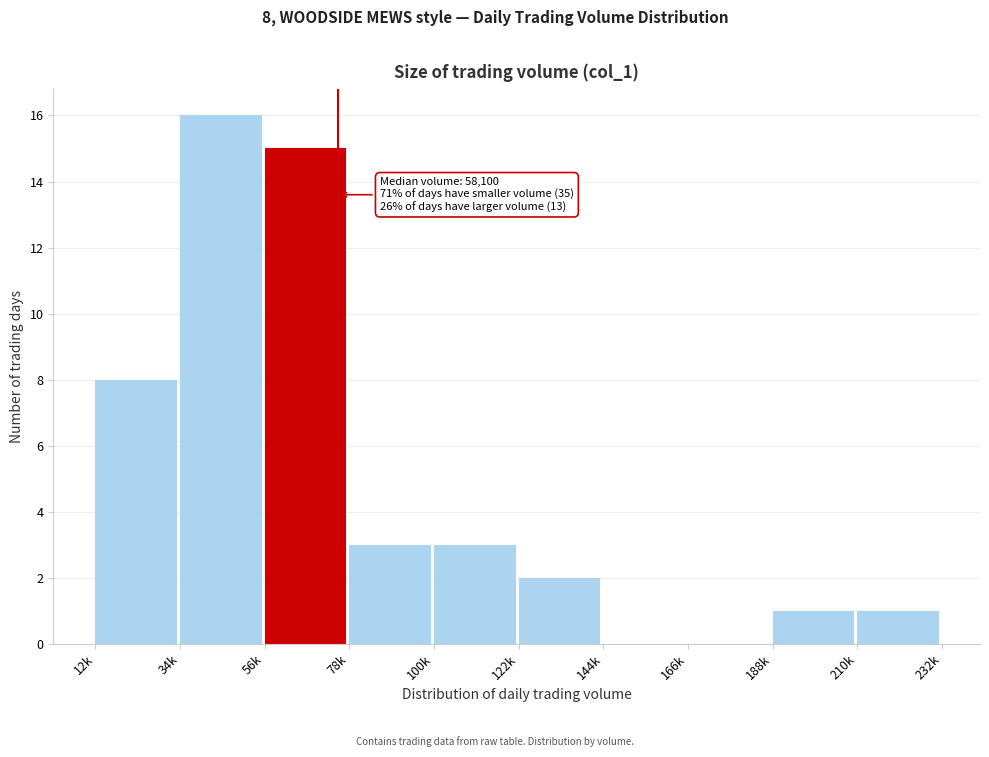

Reading left to right, extract all data points from this chart.

12k=8	34k=16	56k=15	78k=3	100k=3	122k=2	144k=0	166k=0	188k=1	210k=1